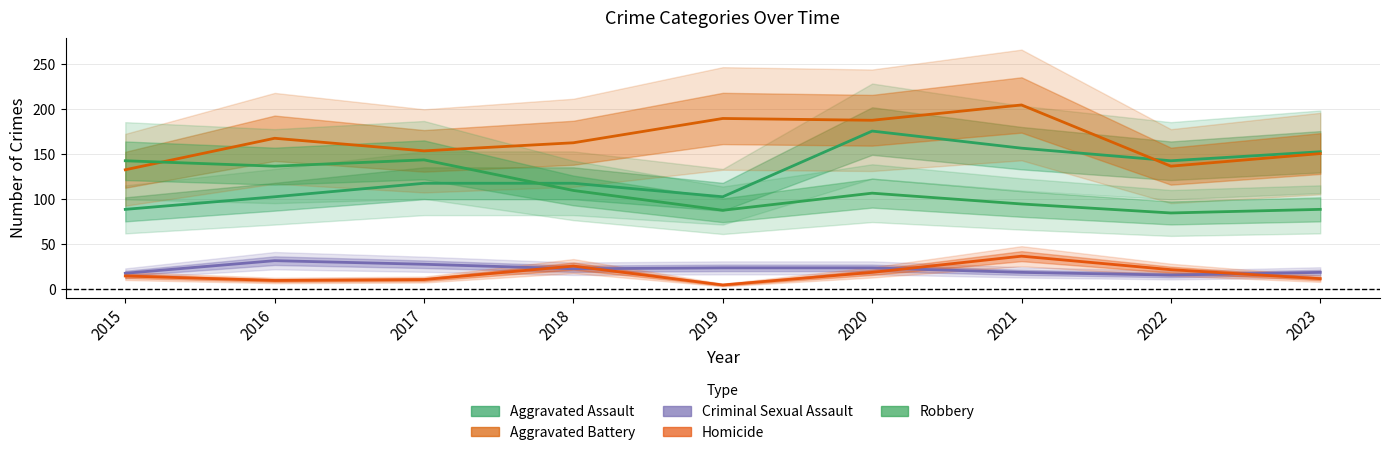

True or false: Aggravated Assault has a value of 70 at 2023.

False